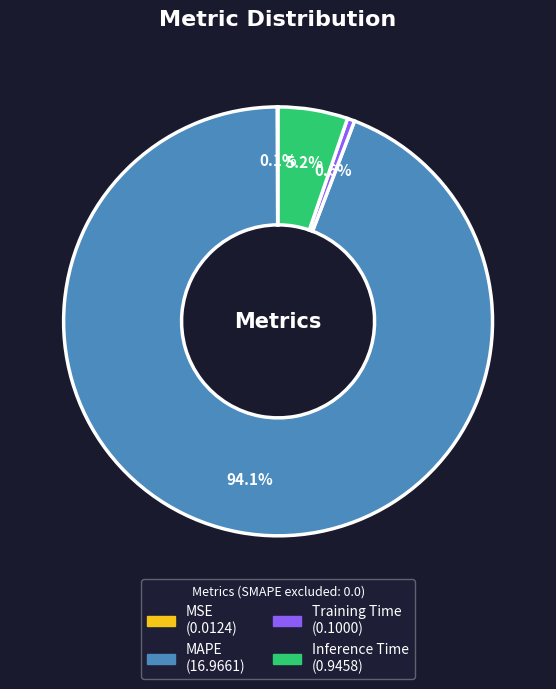

Which slice is the largest?

MAPE